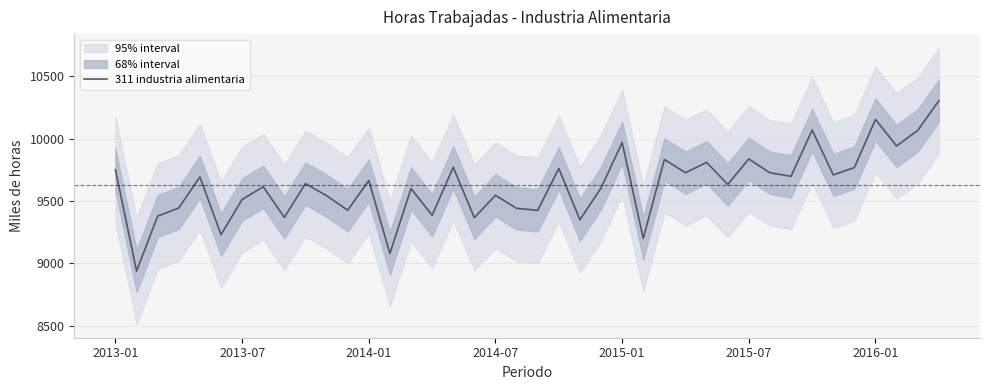

What is the lowest value of the 311 industria alimentaria series?

8939.0